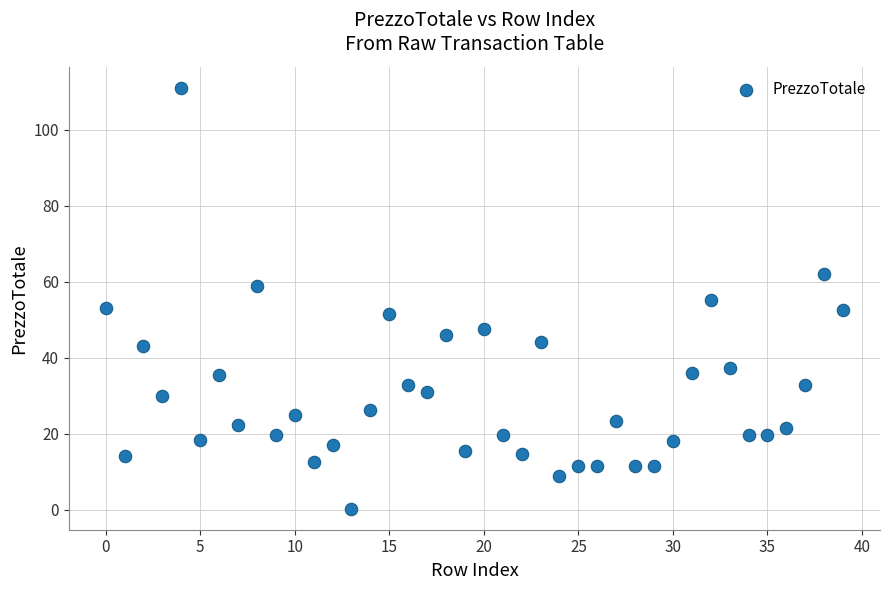

What is the range of Y values (max minus min)?

110.7